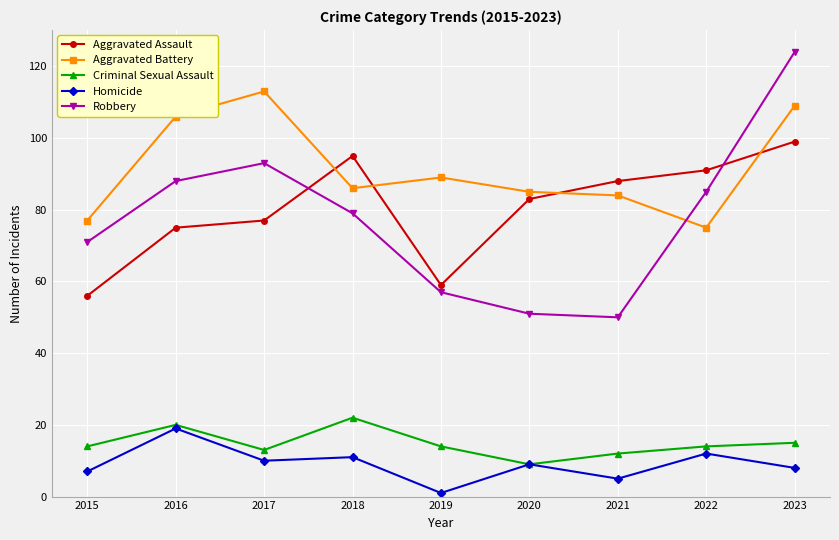

Reading left to right, transcribe all the data shown in this chart.

Aggravated Assault: 2015=56	2016=75	2017=77	2018=95	2019=59	2020=83	2021=88	2022=91	2023=99
Aggravated Battery: 2015=77	2016=106	2017=113	2018=86	2019=89	2020=85	2021=84	2022=75	2023=109
Criminal Sexual Assault: 2015=14	2016=20	2017=13	2018=22	2019=14	2020=9	2021=12	2022=14	2023=15
Homicide: 2015=7	2016=19	2017=10	2018=11	2019=1	2020=9	2021=5	2022=12	2023=8
Robbery: 2015=71	2016=88	2017=93	2018=79	2019=57	2020=51	2021=50	2022=85	2023=124